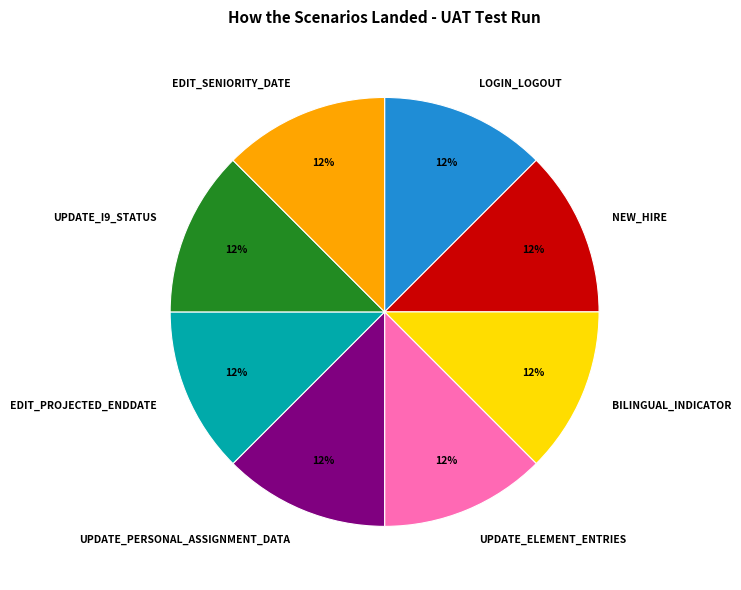

What percentage is the BILINGUAL_INDICATOR slice, to the nearest percent?

12%